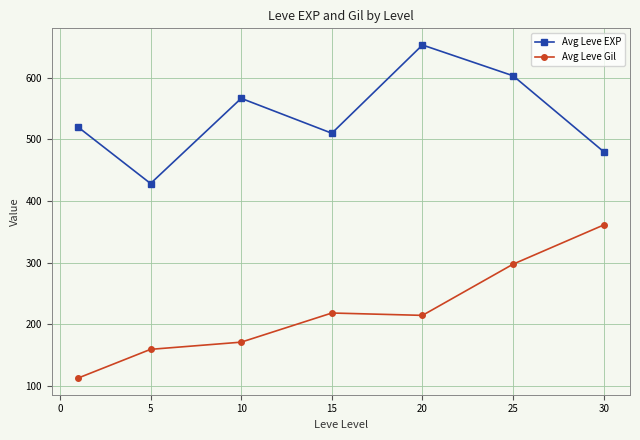

How many lines are shown in the chart?

2